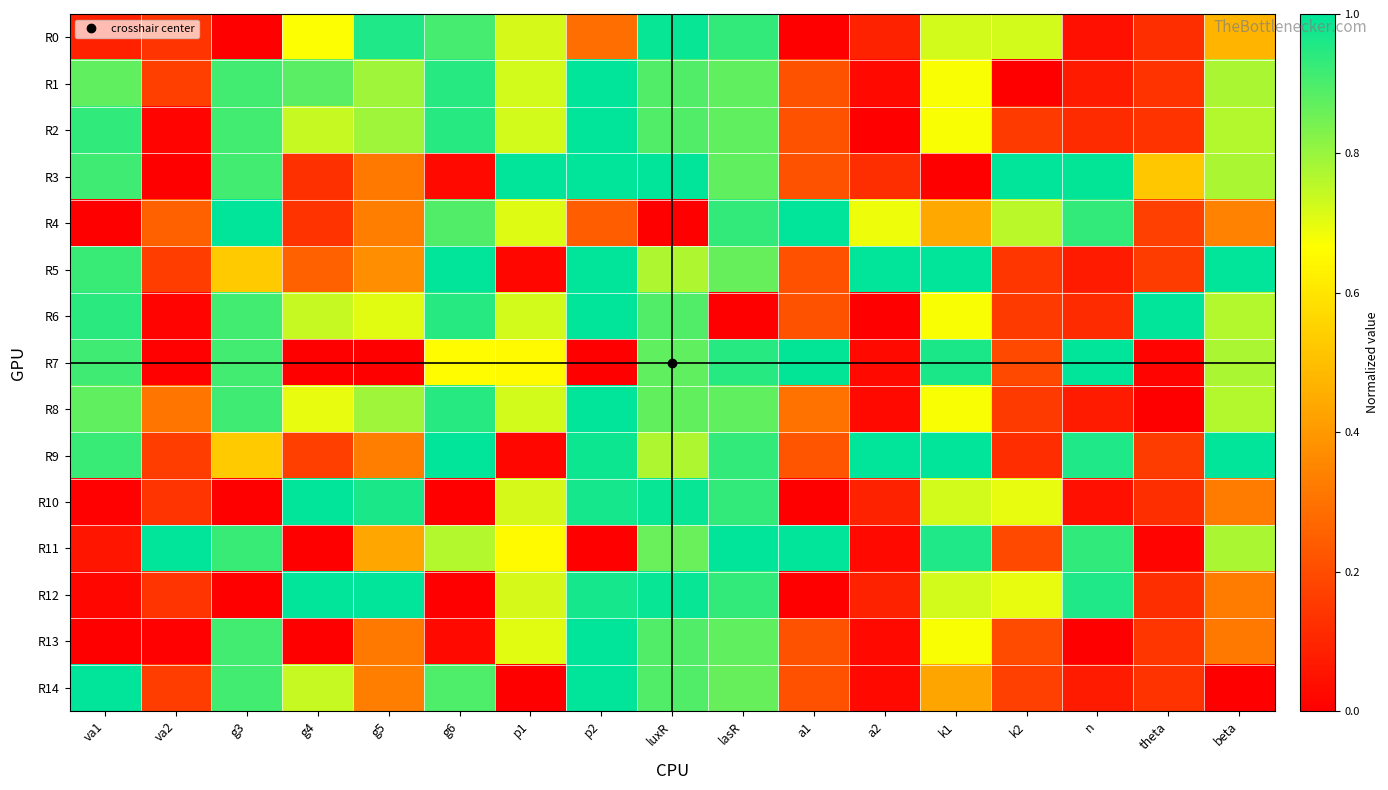

Reading right to left, list all the values displayed in this chart.

R0: beta=0.5	theta=0.1	n=0.0	k2=0.7	k1=0.7	a2=0.1	a1=0.0	lasR=0.9	luxR=1.0	p2=0.3	p1=0.7	g6=0.9	g5=1.0	g4=0.7	g3=0.0	va2=0.1	va1=0.1
R1: beta=0.8	theta=0.1	n=0.1	k2=0.0	k1=0.7	a2=0.0	a1=0.2	lasR=0.9	luxR=0.9	p2=1.0	p1=0.7	g6=0.9	g5=0.8	g4=0.9	g3=0.9	va2=0.2	va1=0.9
R2: beta=0.8	theta=0.1	n=0.1	k2=0.2	k1=0.7	a2=0.0	a1=0.2	lasR=0.9	luxR=0.9	p2=1.0	p1=0.7	g6=0.9	g5=0.8	g4=0.7	g3=0.9	va2=0.0	va1=0.9
R3: beta=0.8	theta=0.5	n=1.0	k2=1.0	k1=0.0	a2=0.1	a1=0.2	lasR=0.9	luxR=1.0	p2=1.0	p1=1.0	g6=0.0	g5=0.3	g4=0.1	g3=0.9	va2=0.0	va1=0.9
R4: beta=0.3	theta=0.2	n=0.9	k2=0.8	k1=0.4	a2=0.7	a1=1.0	lasR=0.9	luxR=0.0	p2=0.2	p1=0.7	g6=0.9	g5=0.3	g4=0.1	g3=1.0	va2=0.3	va1=0.0
R5: beta=1.0	theta=0.2	n=0.1	k2=0.1	k1=1.0	a2=1.0	a1=0.2	lasR=0.9	luxR=0.8	p2=1.0	p1=0.0	g6=1.0	g5=0.4	g4=0.3	g3=0.5	va2=0.2	va1=0.9
R6: beta=0.8	theta=1.0	n=0.1	k2=0.2	k1=0.7	a2=0.0	a1=0.2	lasR=0.0	luxR=0.9	p2=1.0	p1=0.7	g6=0.9	g5=0.7	g4=0.7	g3=0.9	va2=0.0	va1=0.9
R7: beta=0.8	theta=0.0	n=1.0	k2=0.2	k1=1.0	a2=0.0	a1=1.0	lasR=0.9	luxR=0.9	p2=0.0	p1=0.7	g6=0.7	g5=0.0	g4=0.0	g3=0.9	va2=0.0	va1=0.9
R8: beta=0.8	theta=0.0	n=0.1	k2=0.2	k1=0.7	a2=0.0	a1=0.3	lasR=0.9	luxR=0.9	p2=1.0	p1=0.7	g6=0.9	g5=0.8	g4=0.7	g3=0.9	va2=0.3	va1=0.9
R9: beta=1.0	theta=0.2	n=1.0	k2=0.1	k1=1.0	a2=1.0	a1=0.2	lasR=0.9	luxR=0.8	p2=1.0	p1=0.0	g6=1.0	g5=0.3	g4=0.2	g3=0.5	va2=0.2	va1=0.9
R10: beta=0.3	theta=0.1	n=0.0	k2=0.7	k1=0.7	a2=0.1	a1=0.0	lasR=0.9	luxR=1.0	p2=1.0	p1=0.7	g6=0.0	g5=1.0	g4=1.0	g3=0.0	va2=0.1	va1=0.0
R11: beta=0.8	theta=0.0	n=0.9	k2=0.2	k1=1.0	a2=0.0	a1=1.0	lasR=1.0	luxR=0.9	p2=0.0	p1=0.7	g6=0.8	g5=0.4	g4=0.0	g3=0.9	va2=1.0	va1=0.1
R12: beta=0.3	theta=0.1	n=1.0	k2=0.7	k1=0.7	a2=0.1	a1=0.0	lasR=0.9	luxR=1.0	p2=1.0	p1=0.7	g6=0.0	g5=1.0	g4=1.0	g3=0.0	va2=0.1	va1=0.0
R13: beta=0.3	theta=0.1	n=0.0	k2=0.2	k1=0.7	a2=0.0	a1=0.2	lasR=0.9	luxR=0.9	p2=1.0	p1=0.7	g6=0.0	g5=0.3	g4=0.0	g3=0.9	va2=0.0	va1=0.0
R14: beta=0.0	theta=0.1	n=0.1	k2=0.2	k1=0.4	a2=0.0	a1=0.2	lasR=0.9	luxR=0.9	p2=1.0	p1=0.0	g6=0.9	g5=0.3	g4=0.7	g3=0.9	va2=0.2	va1=1.0